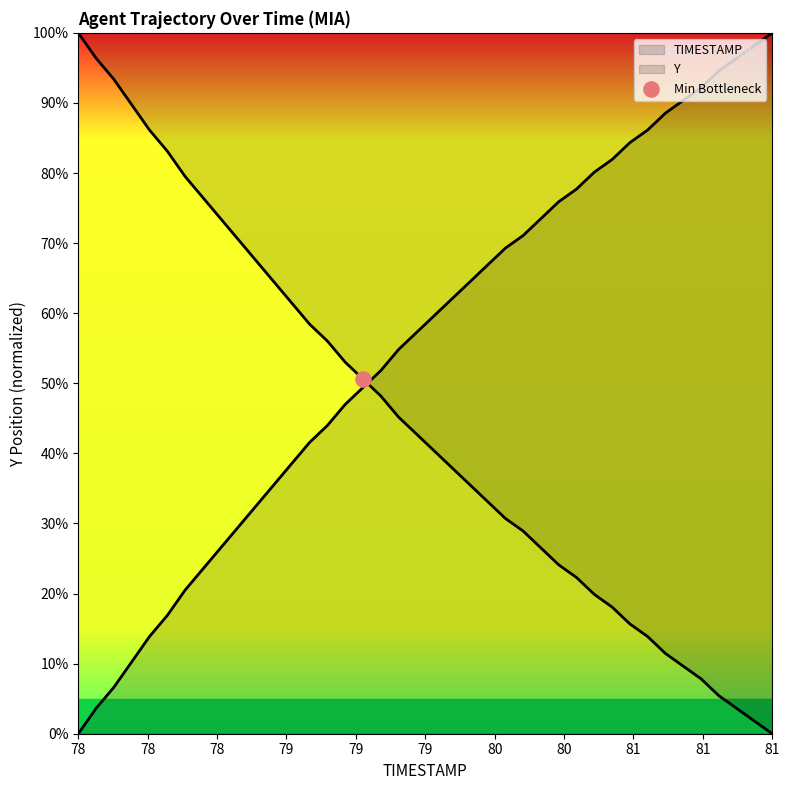

At which category is the sum across all series the highest?

78